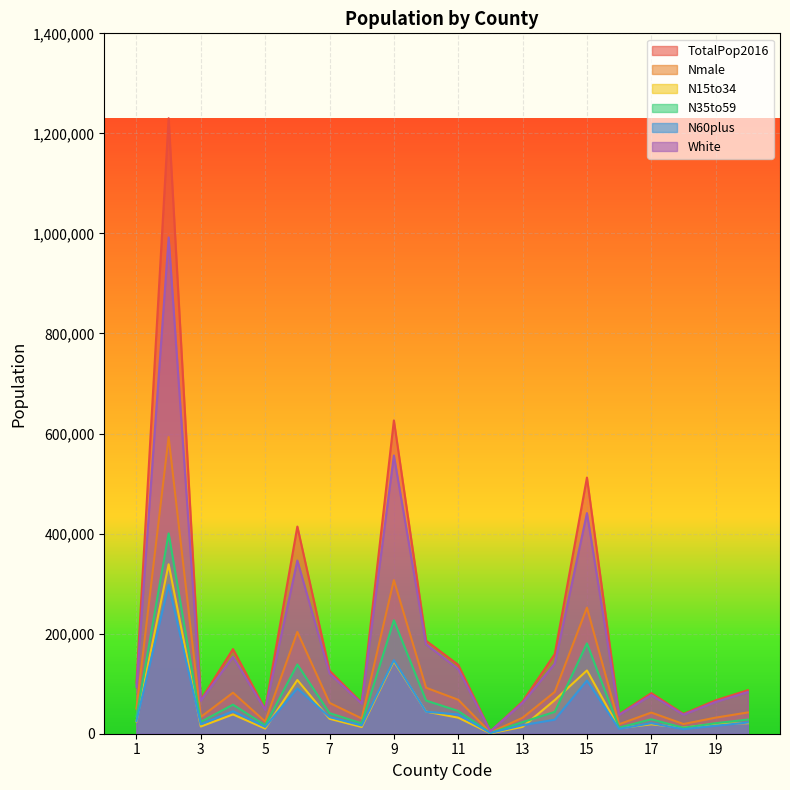

Which series has the largest range (max minus min)?

TotalPop2016